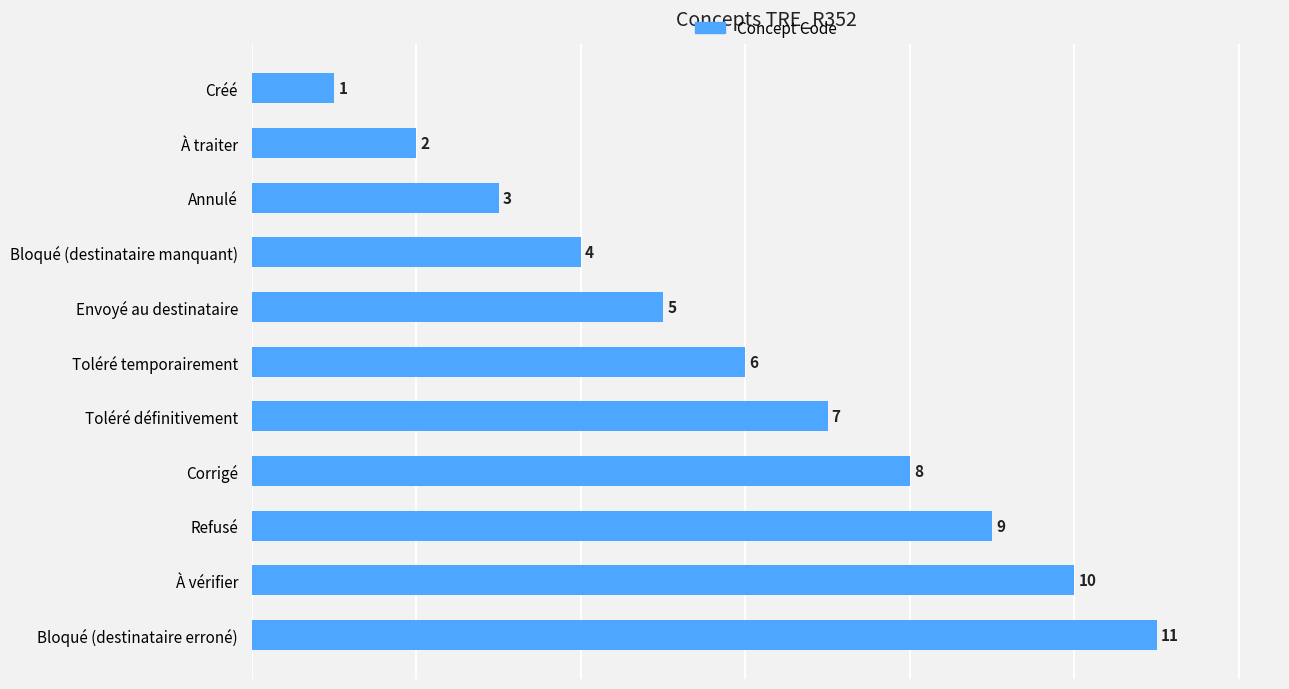

What is the change in value from Annulé to Toléré temporairement?

+3